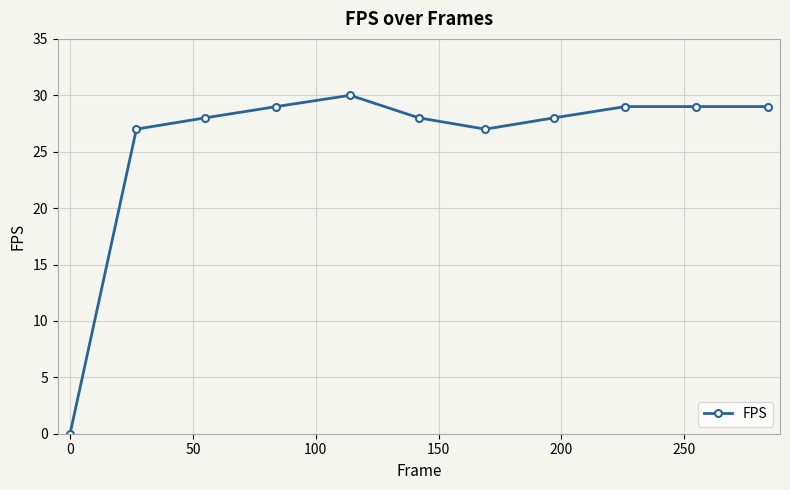

What is the value of the 10th point from the left?

29